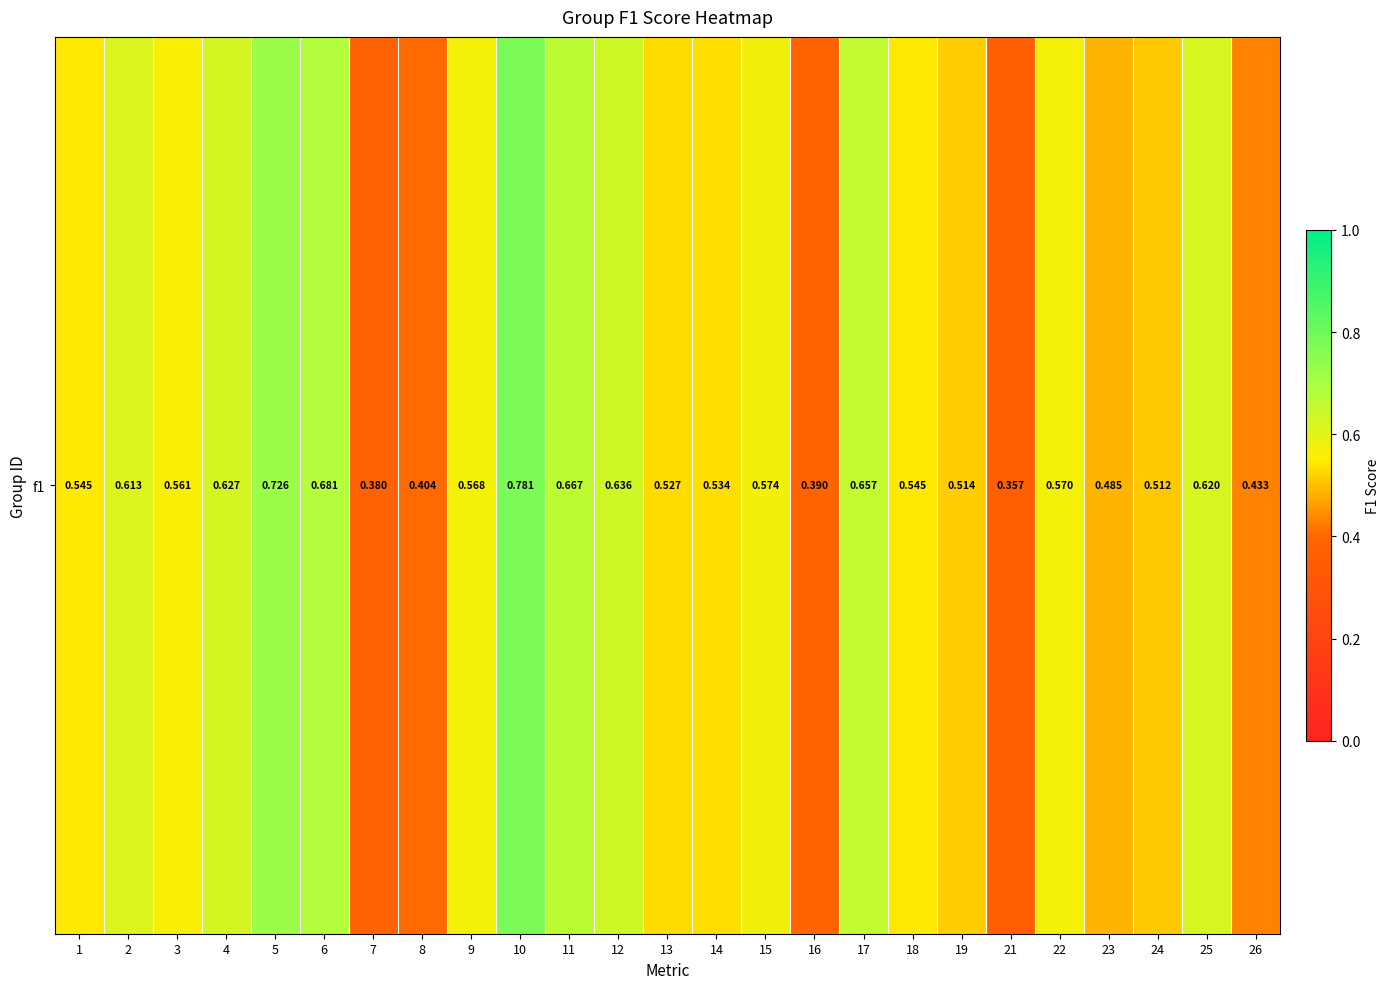

What is the change in value from 17 to 26?

-0.2